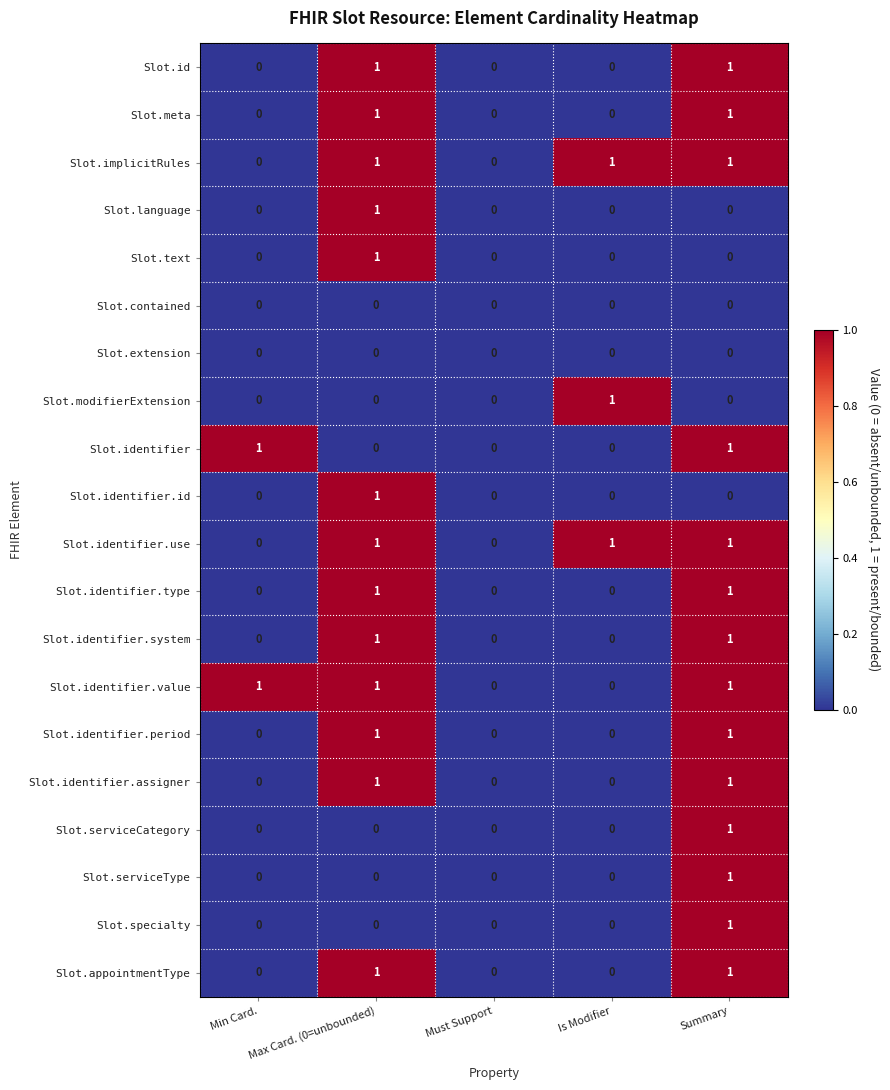

Count the Slot.serviceCategory values in the range 0 to 1.

5